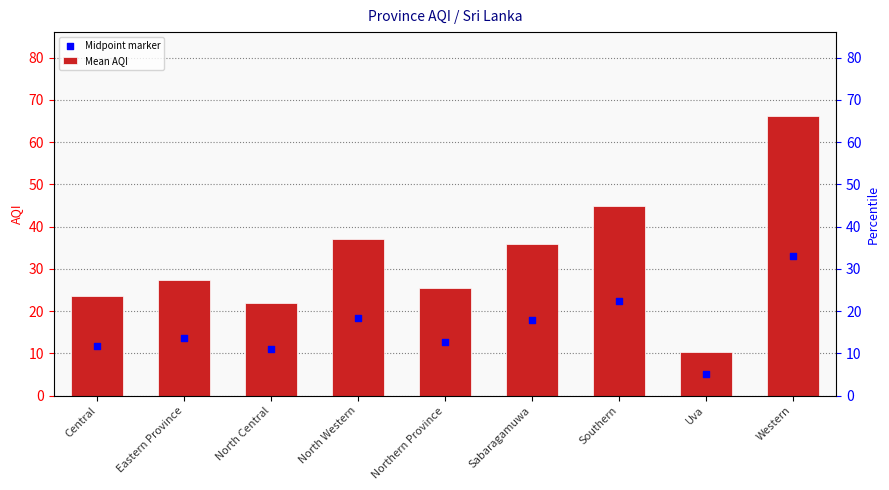

At how many categories does at least one series exceed 17?

8